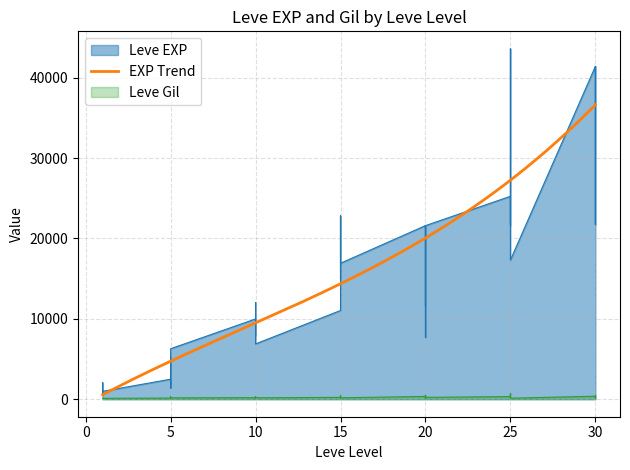

Reading left to right, what are all the values shown in this chart?

Leve EXP: 800	2040	1330	1330	800	980	2490	1420	5220	1420	3600	6280	9990	8930	12030	7880	8930	6880	11040	22790	14920	22790	16920	16920	21600	11560	17120	21600	7710	21600	25250	21650	26160	36390	43600	17310	41410	41410	21740	41410
Leve Gil: 113	114	114	115	112	112	139	169	293	140	170	169	191	169	230	168	284	175	230	468	172	234	170	174	344	101	485	281	101	230	326	229	203	379	715	126	372	296	175	440